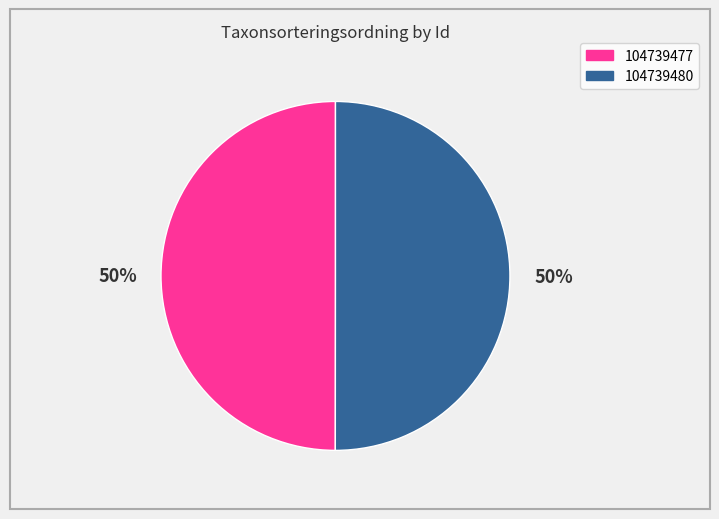

How many slices are in this pie chart?

2